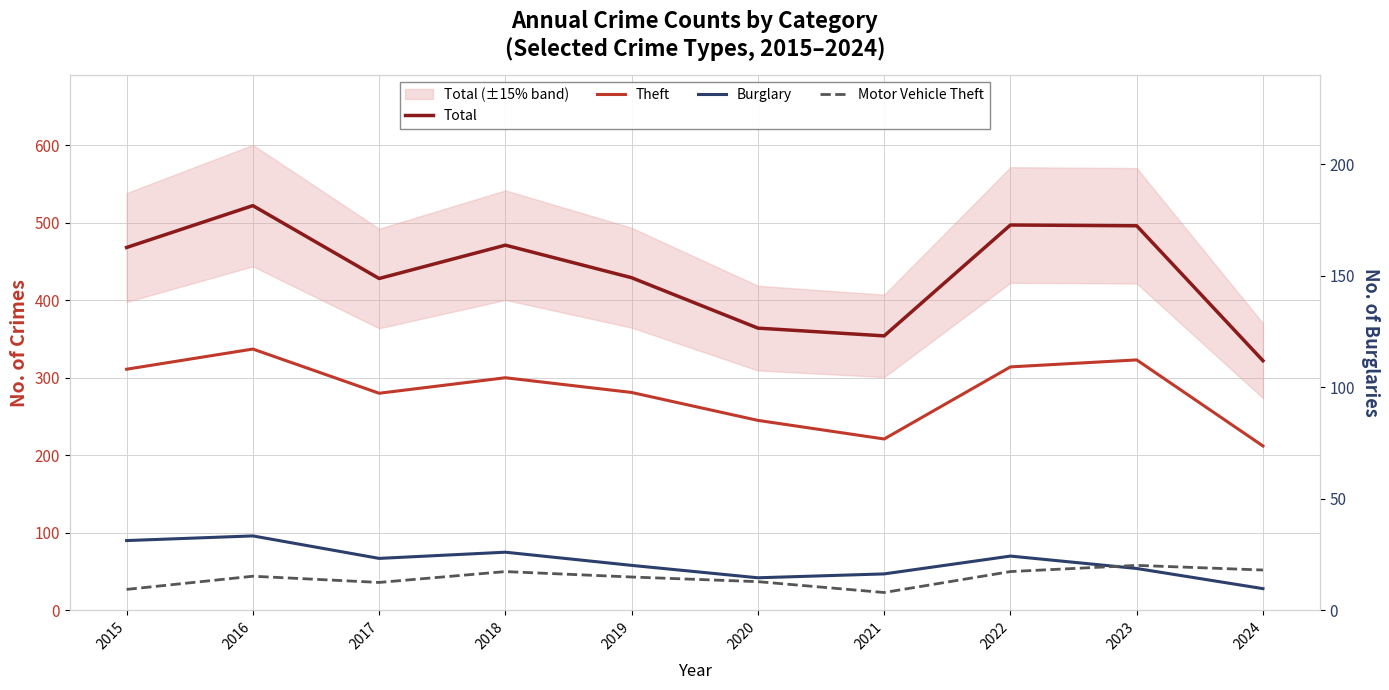

Which series changed the most between 2016 and 2024?

Total